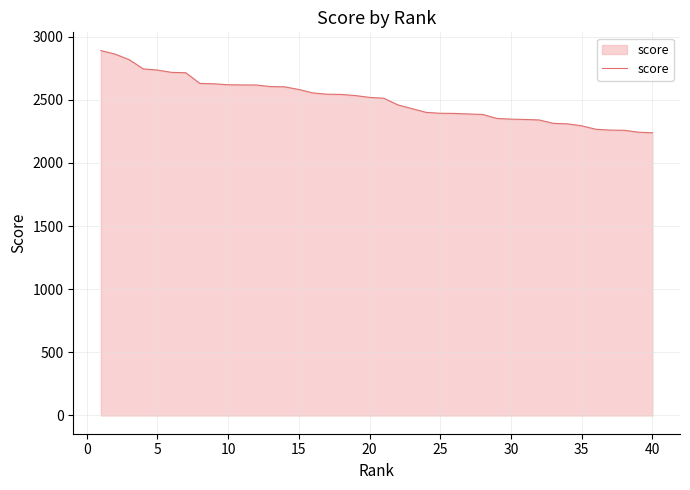

What is the greatest value displayed?

2889.6